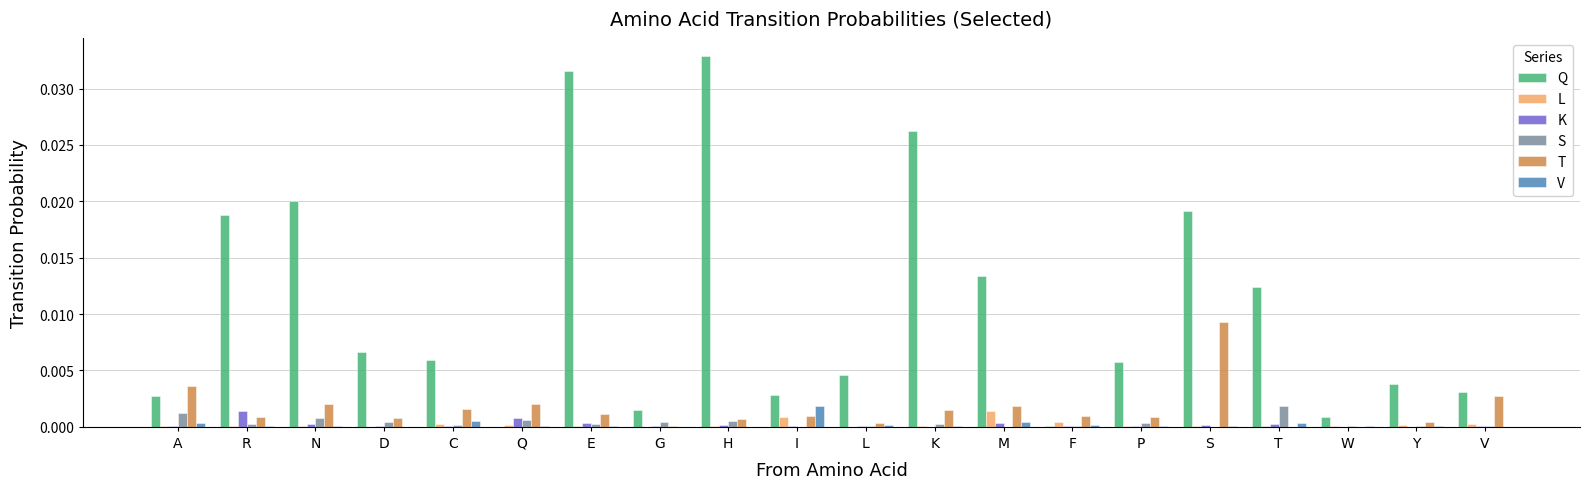

Which series has the largest total across all categories?

Q